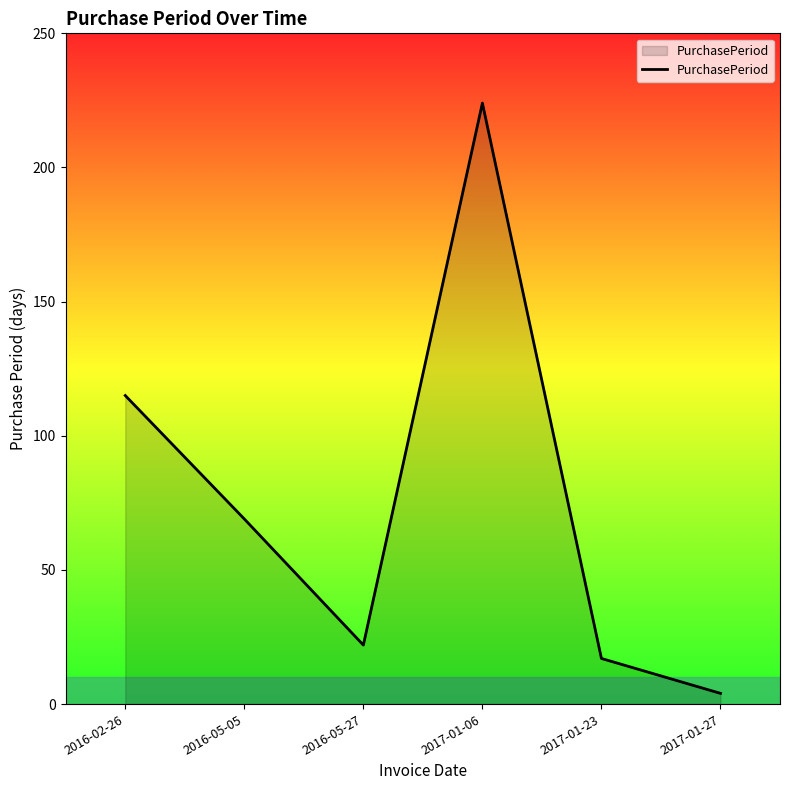

Does the chart display data point markers on the line(s)?

No